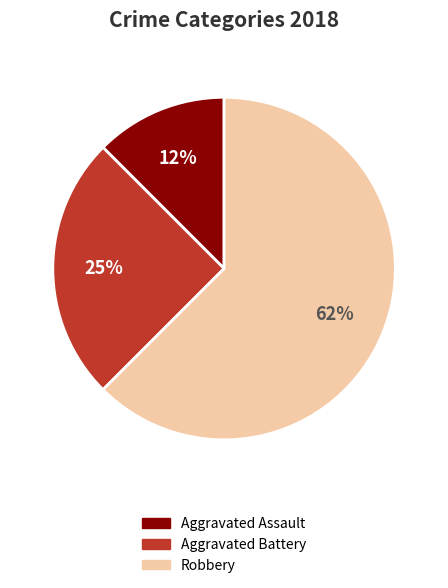

The Robbery slice represents 44% of the pie. True or false?

False